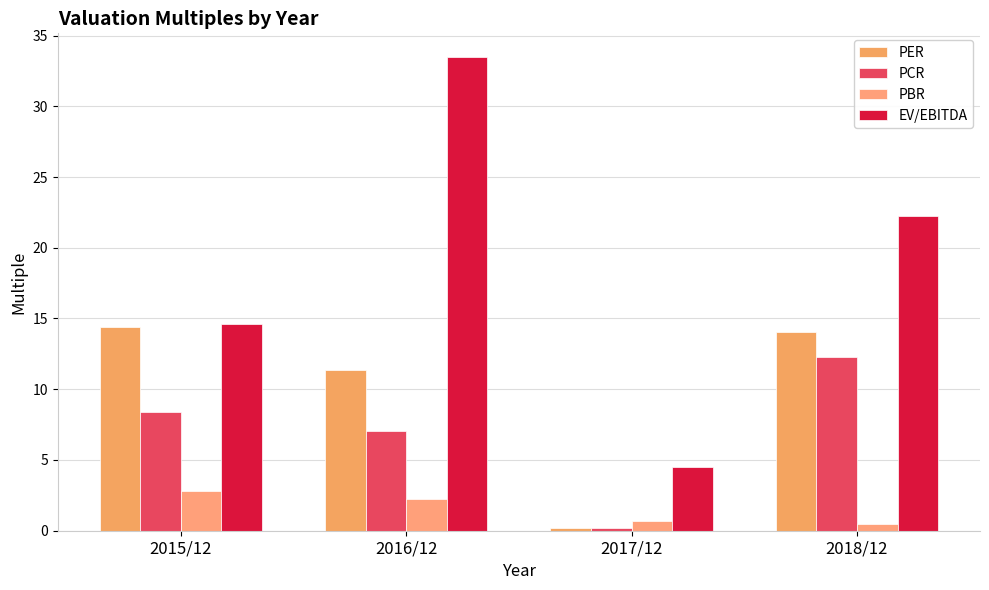

List the series in order of their overall mean, highest first.

EV/EBITDA, PER, PCR, PBR